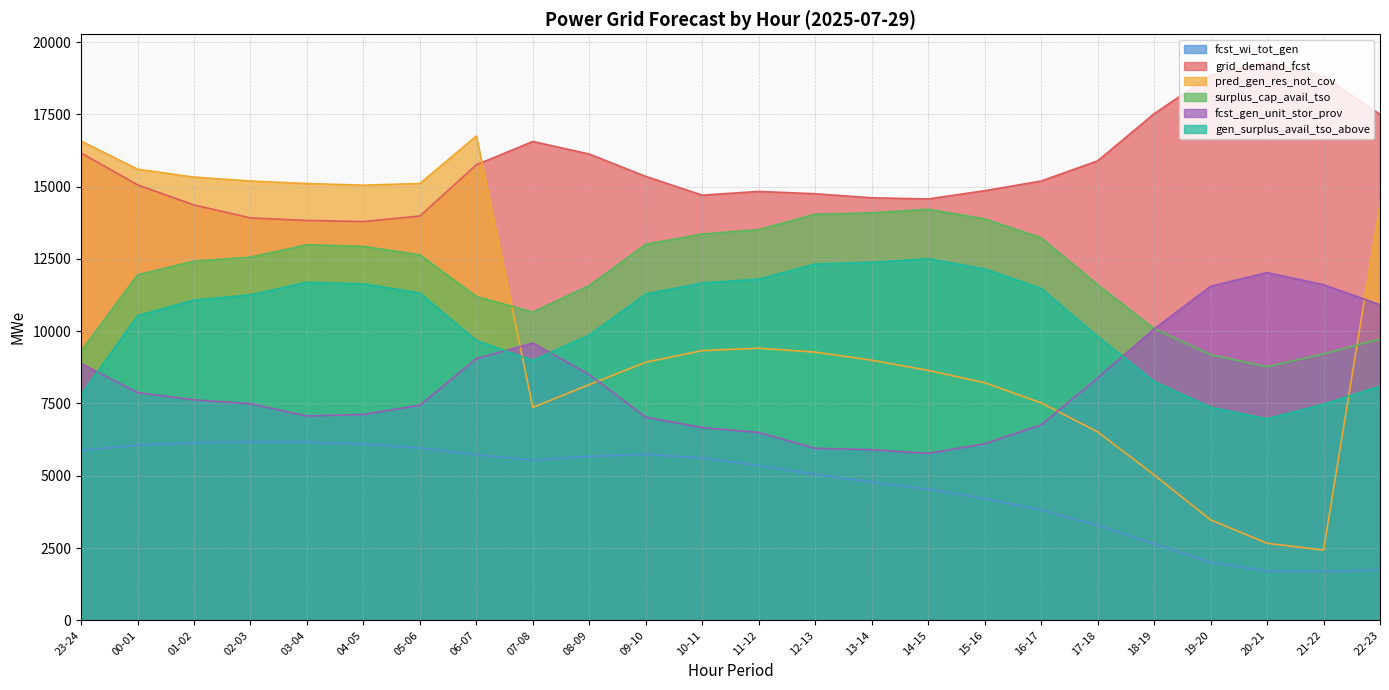

What are all the series names shown in the legend?

fcst_wi_tot_gen, grid_demand_fcst, pred_gen_res_not_cov, surplus_cap_avail_tso, fcst_gen_unit_stor_prov, gen_surplus_avail_tso_above